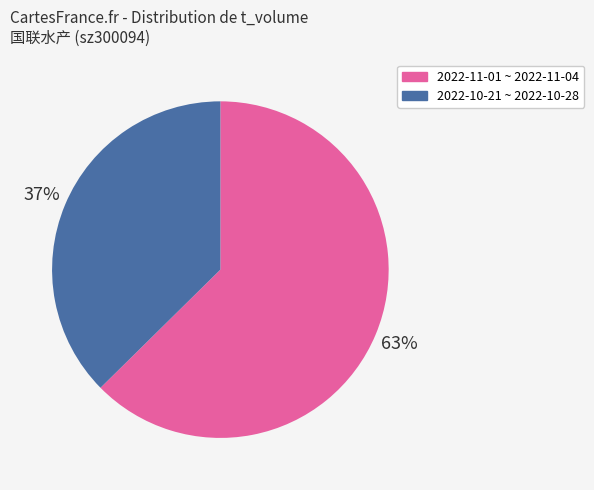

Count the number of slices in the pie.

2